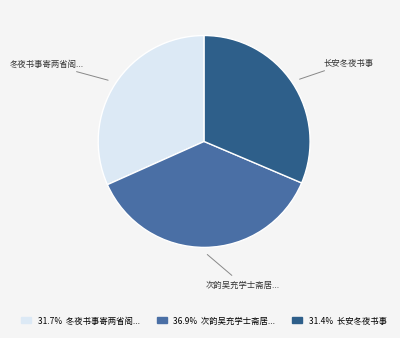

Is the sum of 长安冬夜书事 and 冬夜书事寄两省阁... greater than half?

Yes